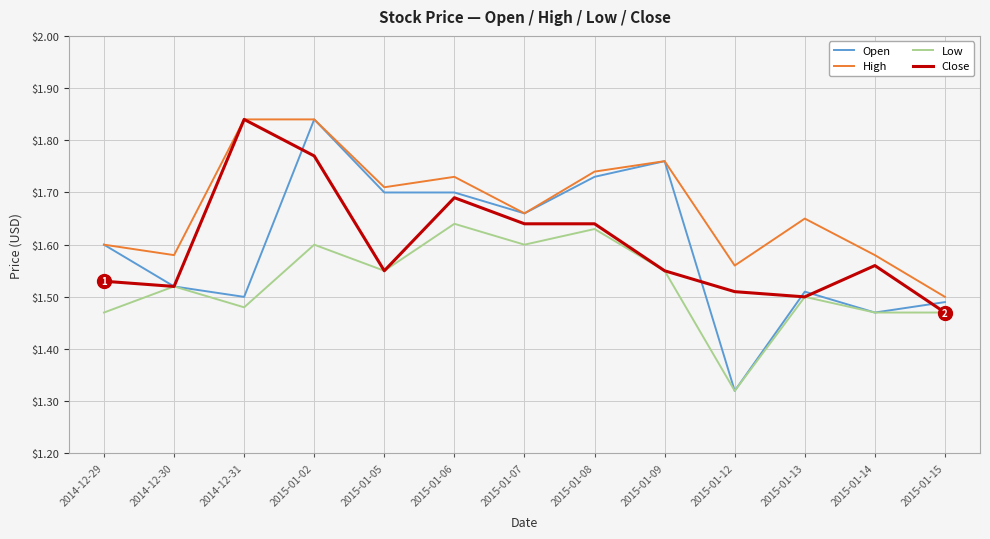

What is the total value across all series at 2015-01-12?

5.7